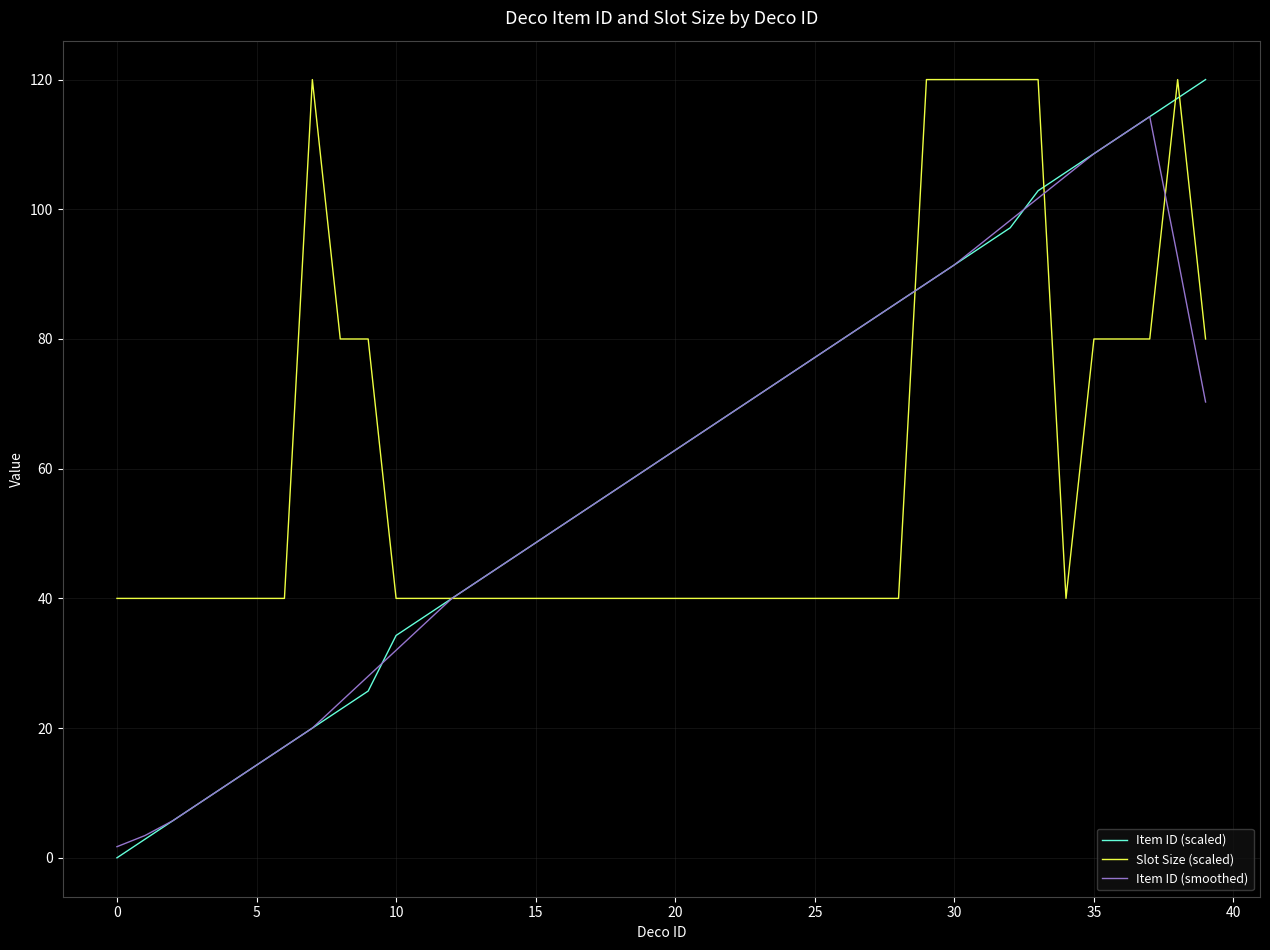

Which series has the widest spread of values?

Item ID (scaled)